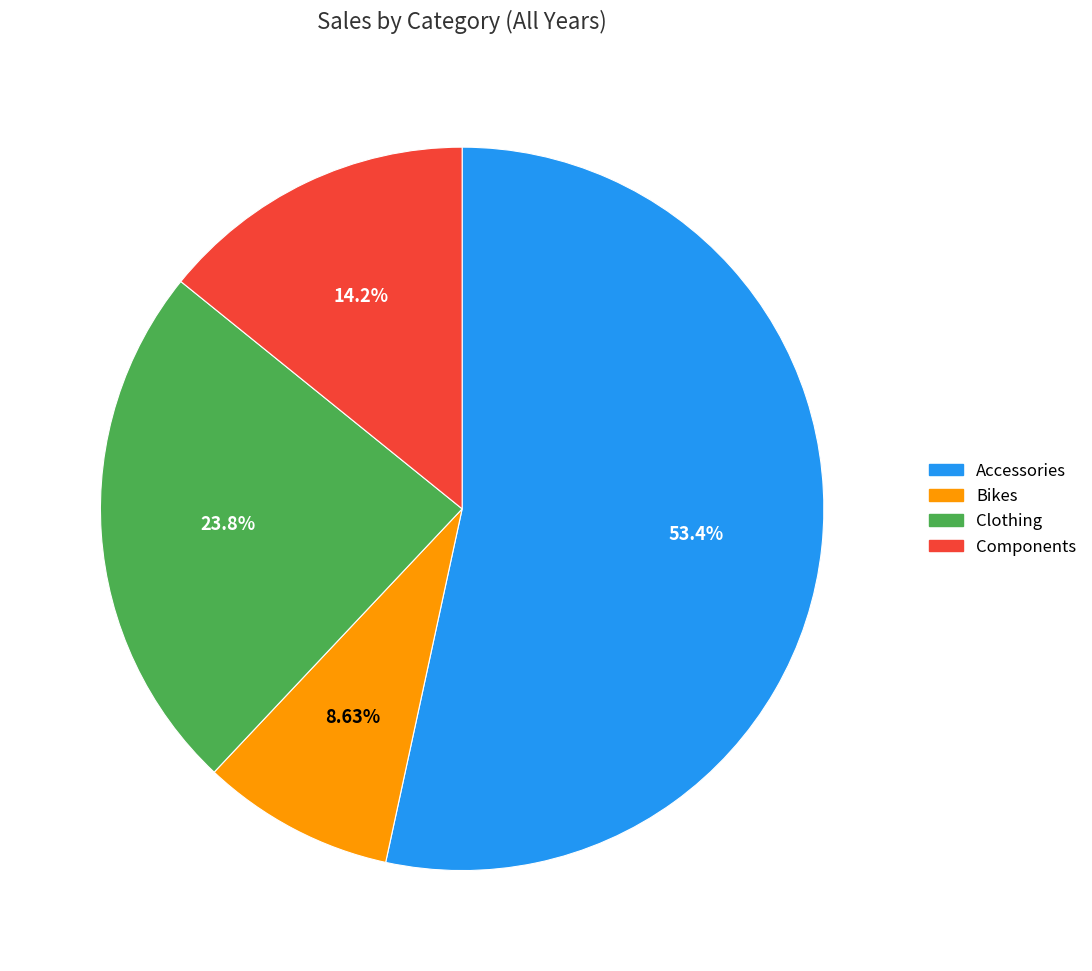

To the nearest percent, what percentage of the pie is Accessories?

53%